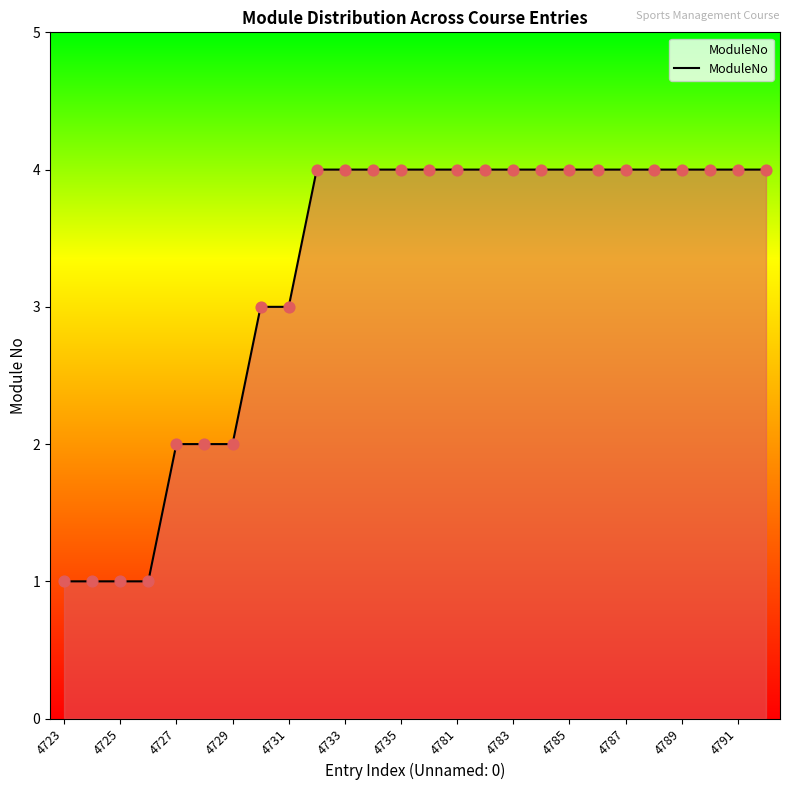

What is the maximum value shown in the chart?

4